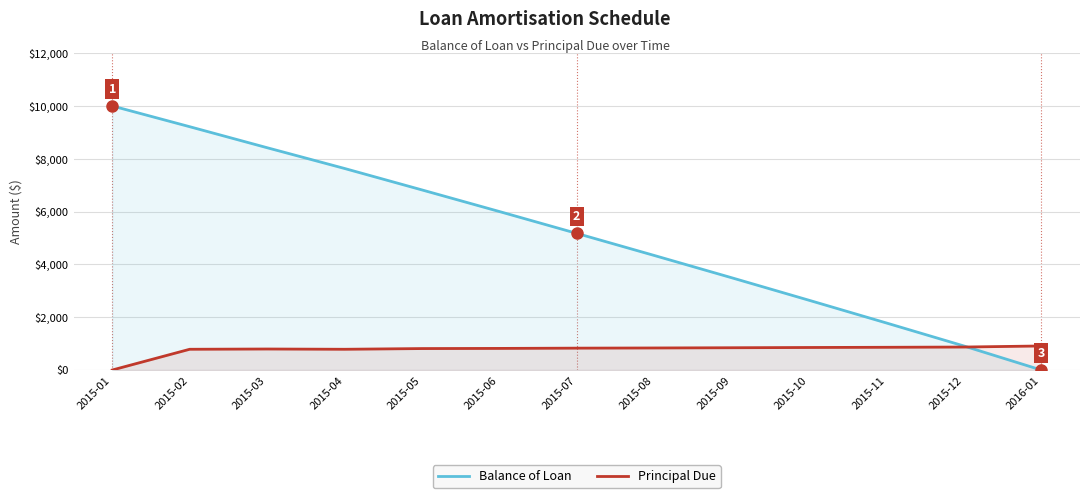

Reading left to right, list all the values displayed in this chart.

Balance of Loan: 2015-01=10000.0	2015-02=9214.2	2015-03=8418.5	2015-04=7632.7	2015-05=6820.3	2015-06=6002.1	2015-07=5173.6	2015-08=4338.6	2015-09=3495.1	2015-10=2641.8	2015-11=1781.0	2015-12=910.9	2016-01=0.0
Principal Due: 2015-01=0.0	2015-02=785.8	2015-03=795.7	2015-04=785.8	2015-05=812.4	2015-06=818.2	2015-07=828.5	2015-08=835.0	2015-09=843.5	2015-10=853.2	2015-11=860.8	2015-12=870.1	2016-01=910.9